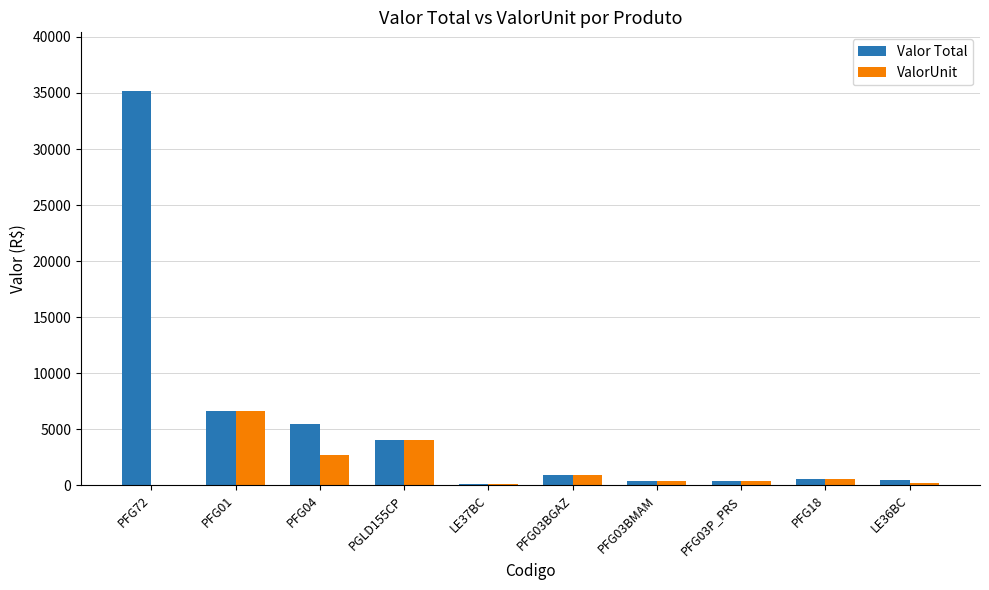

Which series has the widest spread of values?

Valor Total